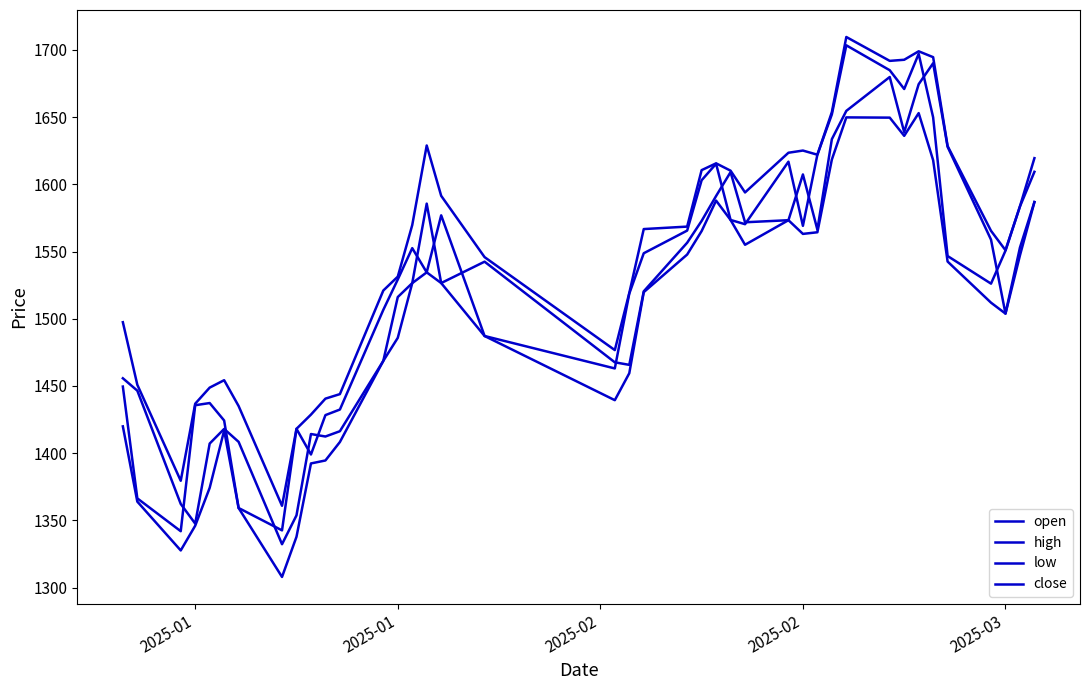

How many lines are shown in the chart?

4